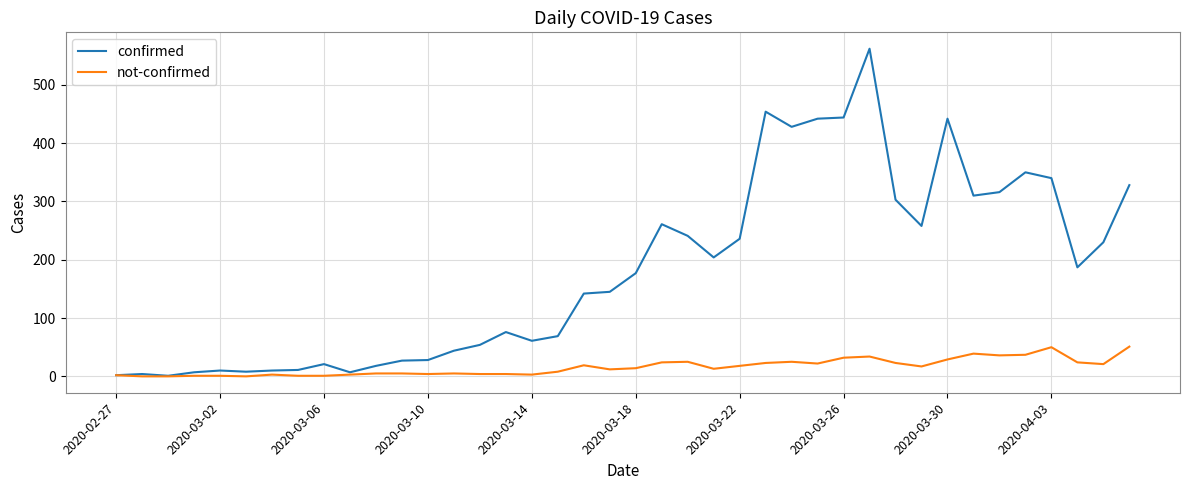

Which series has the largest range (max minus min)?

confirmed